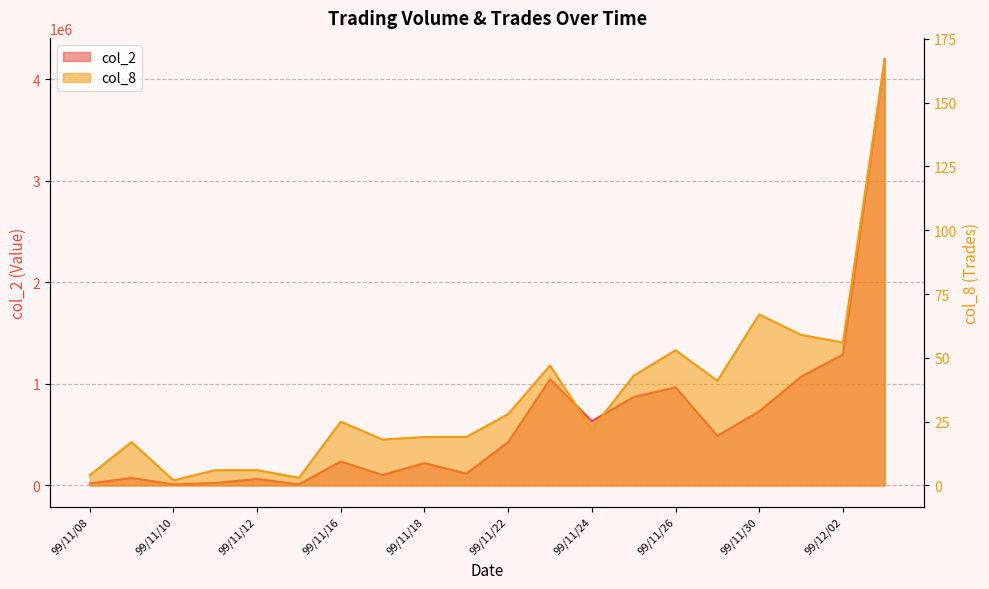

What is the label of the 4th point from the left?

99/11/11